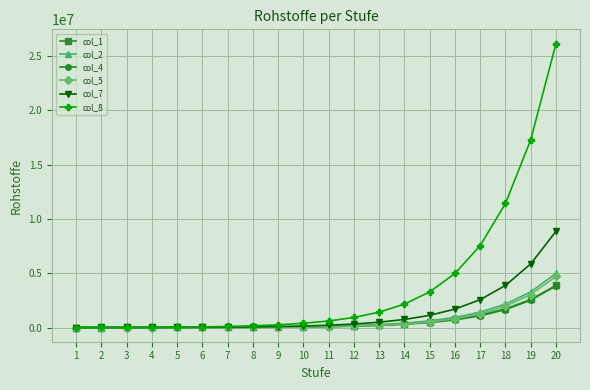

What is the spread (max minus min) of values at 12?

806651